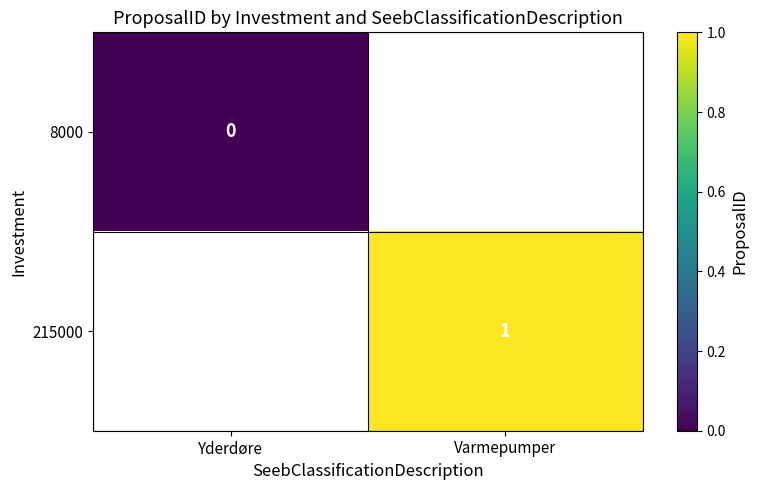

The 215000 series shows 0 at Varmepumper. True or false?

False